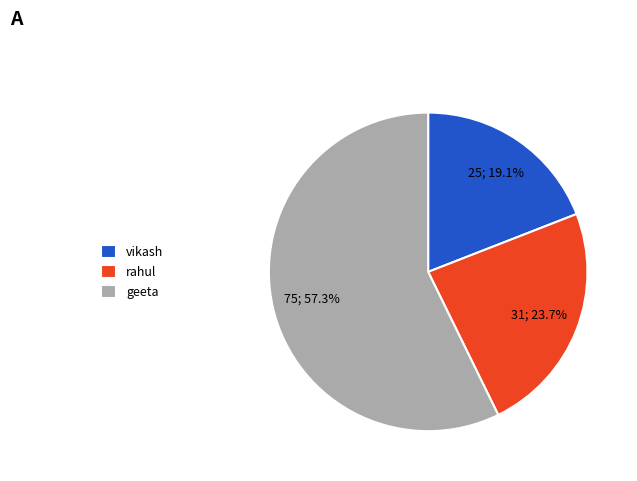

Between geeta and rahul, which is larger?

geeta